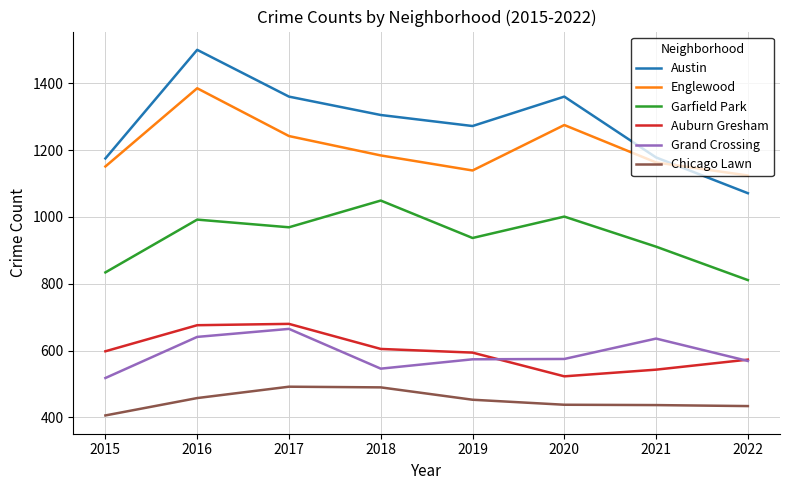

The Austin series shows 1305 at 2018. True or false?

True